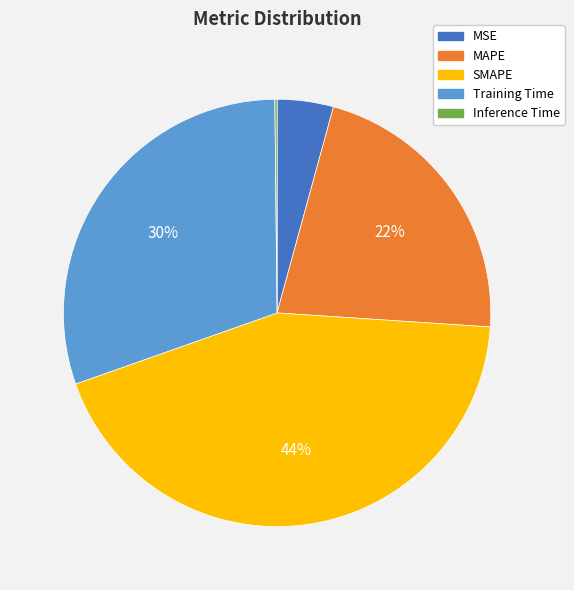

Is the sum of MSE and Training Time greater than half?

No